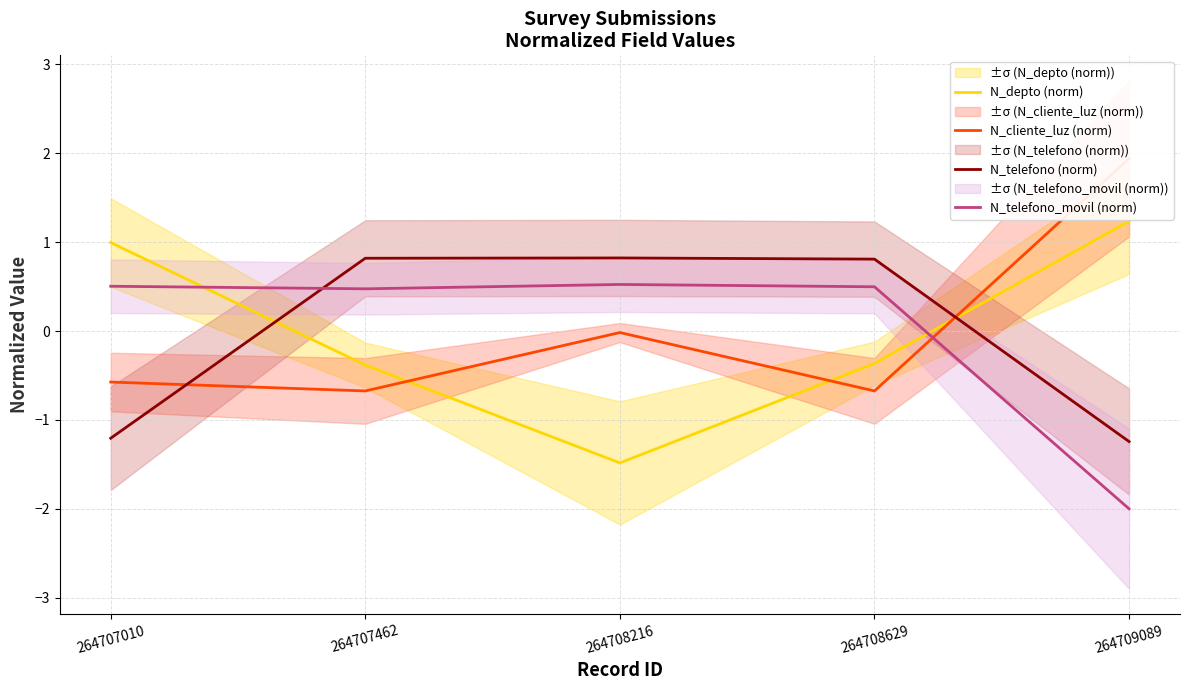

After their last crossing, which series has the higher values: N_telefono (norm) or N_depto (norm)?

N_depto (norm)